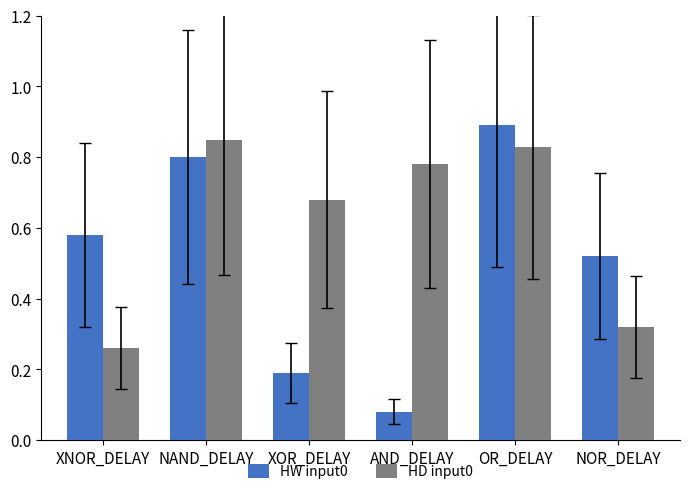

The HW input0 series shows 1.2 at NAND_DELAY. True or false?

False